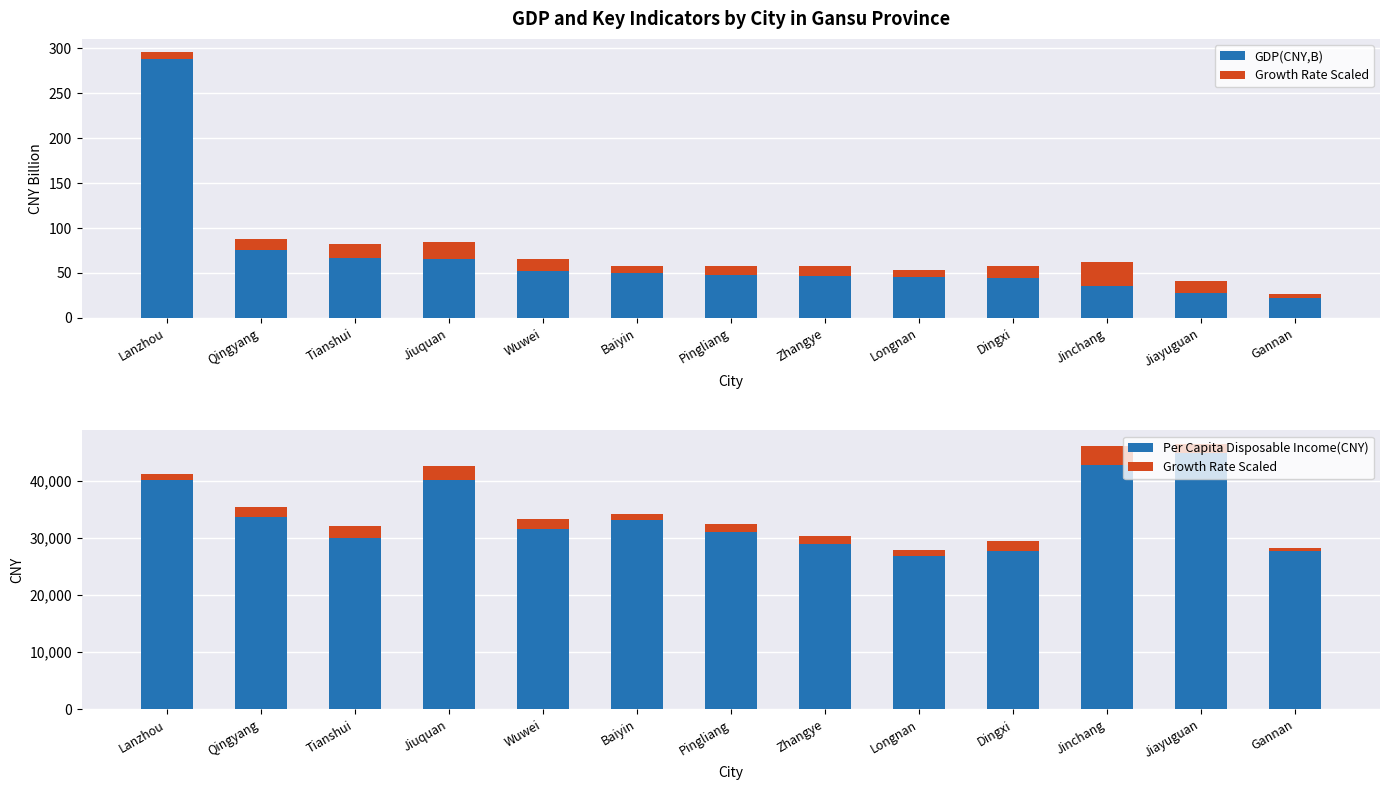

What is the total value across all series at Zhangye?

30448.5